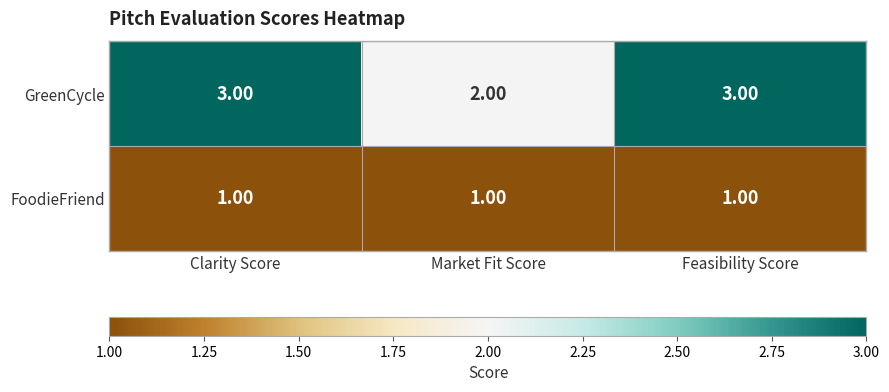

How many data points does each series have?

3